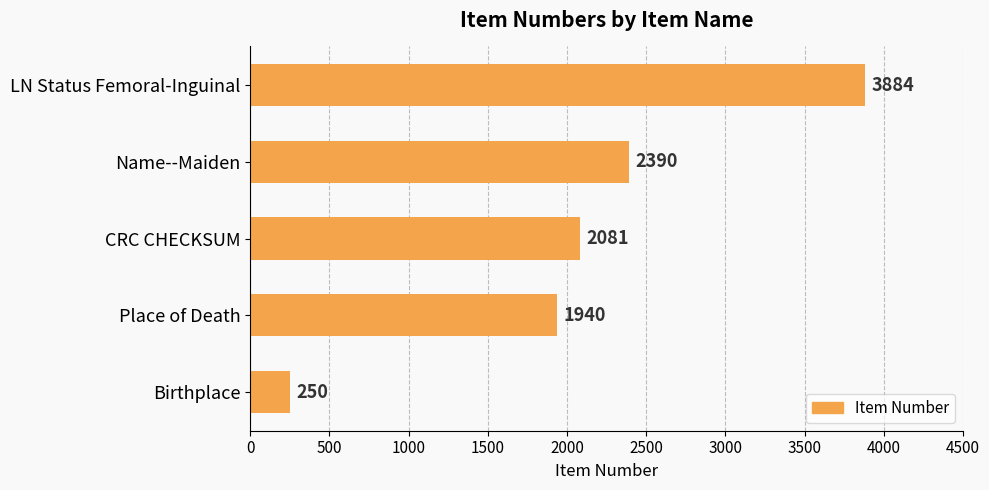

What is the approximate value at Birthplace?

250